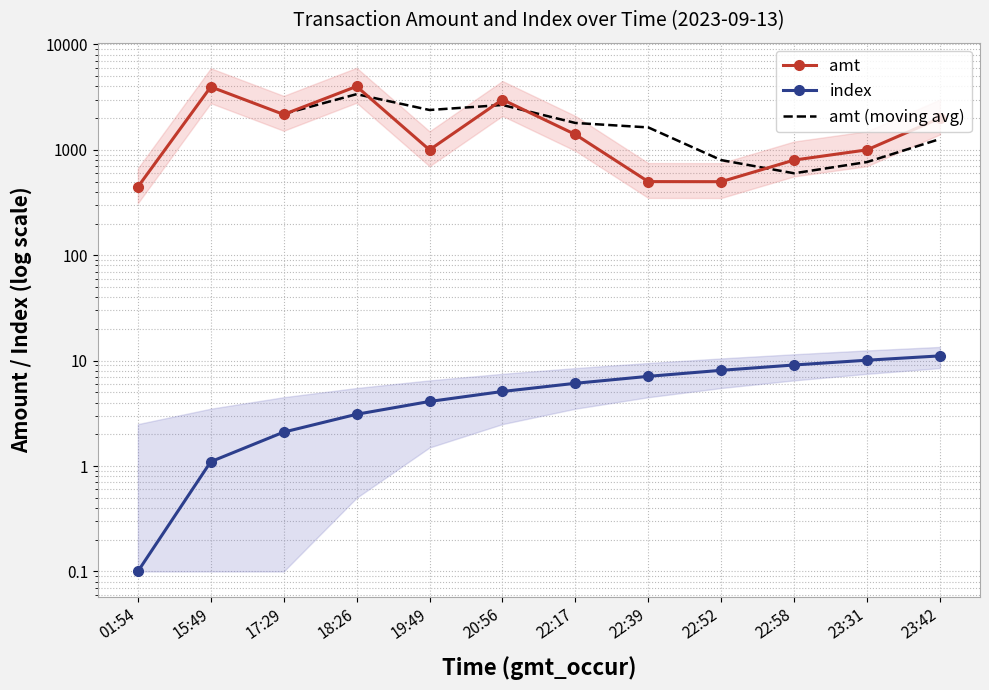

Where is index nearest to the value 5?

20:56